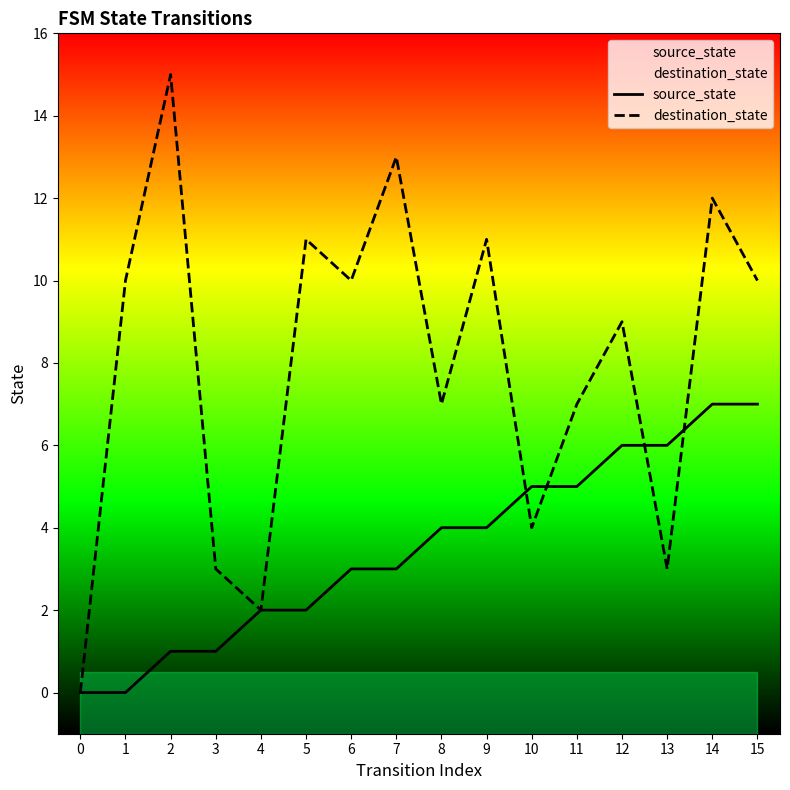

What is the value of the destination_state point at the 9th from the left?

7